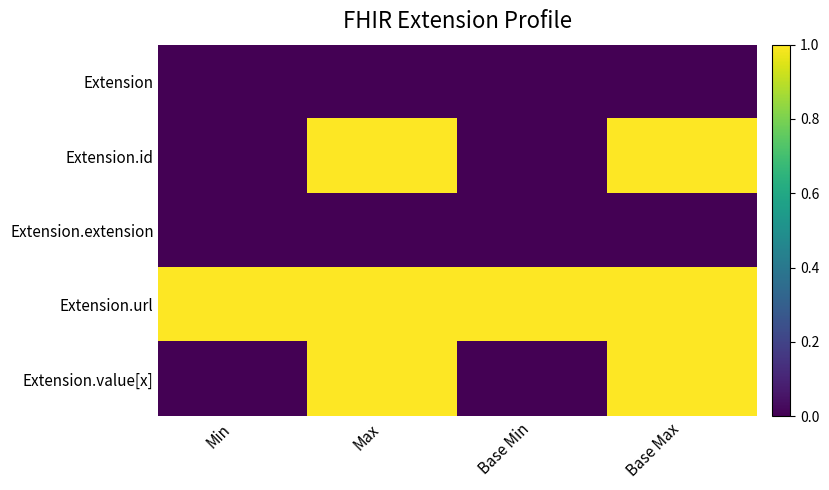

Reading left to right, list all the values displayed in this chart.

Extension: Min=0	Max=0	Base Min=0	Base Max=0
Extension.id: Min=0	Max=1	Base Min=0	Base Max=1
Extension.extension: Min=0	Max=0	Base Min=0	Base Max=0
Extension.url: Min=1	Max=1	Base Min=1	Base Max=1
Extension.value[x]: Min=0	Max=1	Base Min=0	Base Max=1